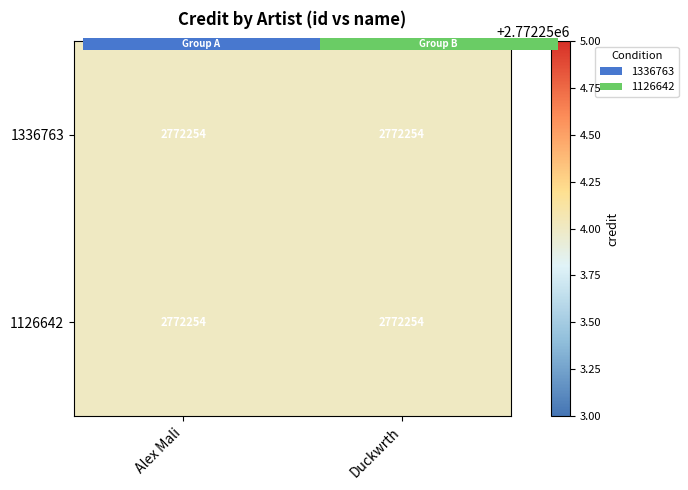

What is the maximum value shown in the chart?

2772254